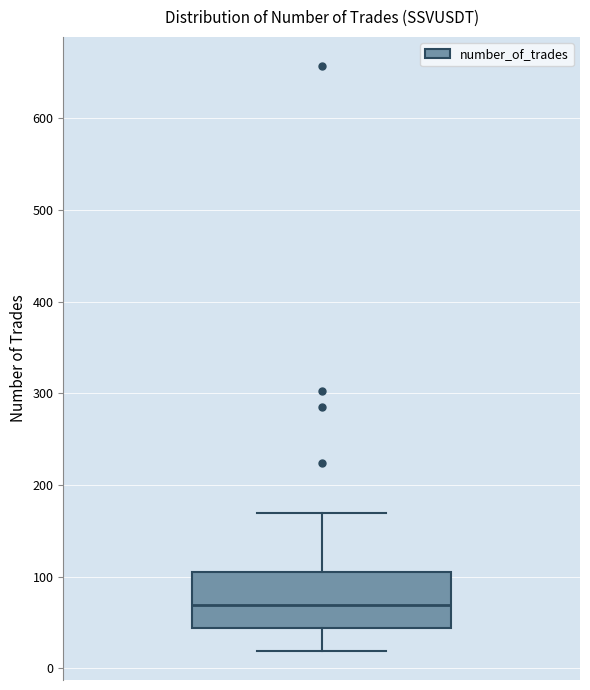

Transcribe this box plot: give where the median line is, the range the box spans, and where the two whiskers end, as read against the y-axis. The values are not printed on the chart, so give them approximately, as read against the axis.

median 70, box 40 to 100, whiskers 20 to 170